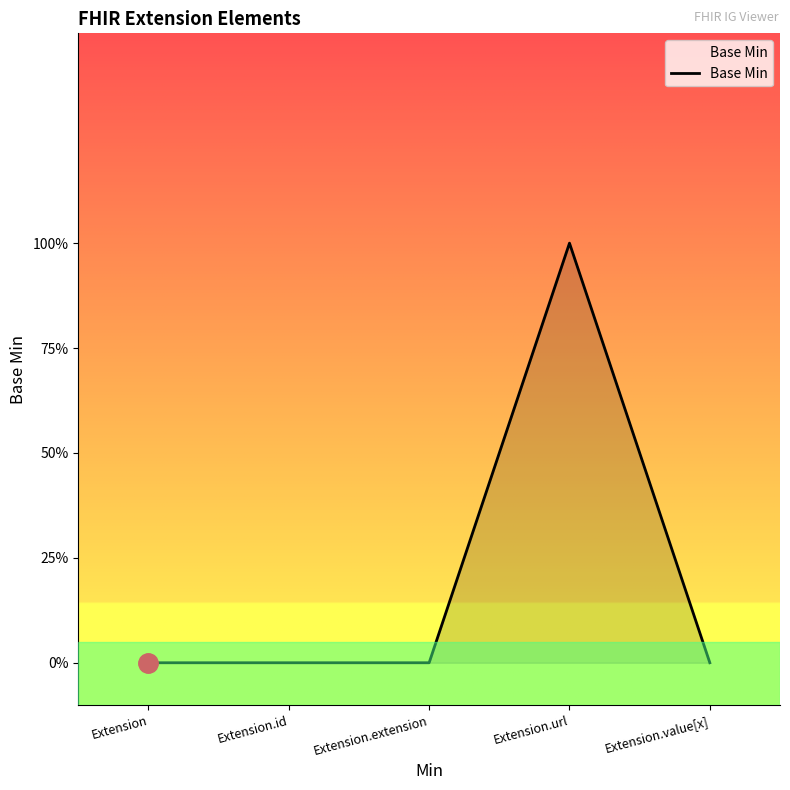

Does the chart display data point markers on the line(s)?

No